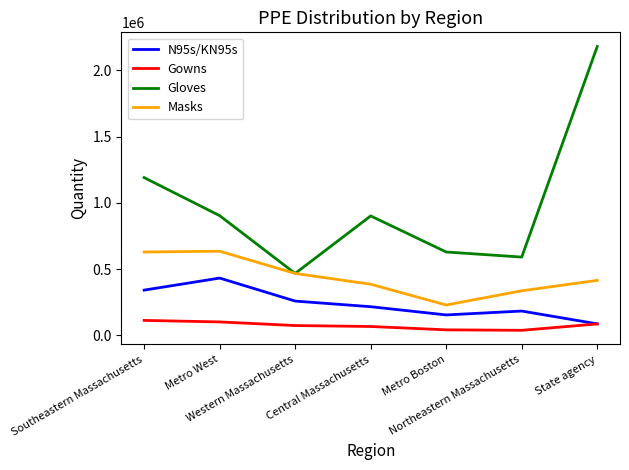

What position from the left is Southeastern Massachusetts?

1